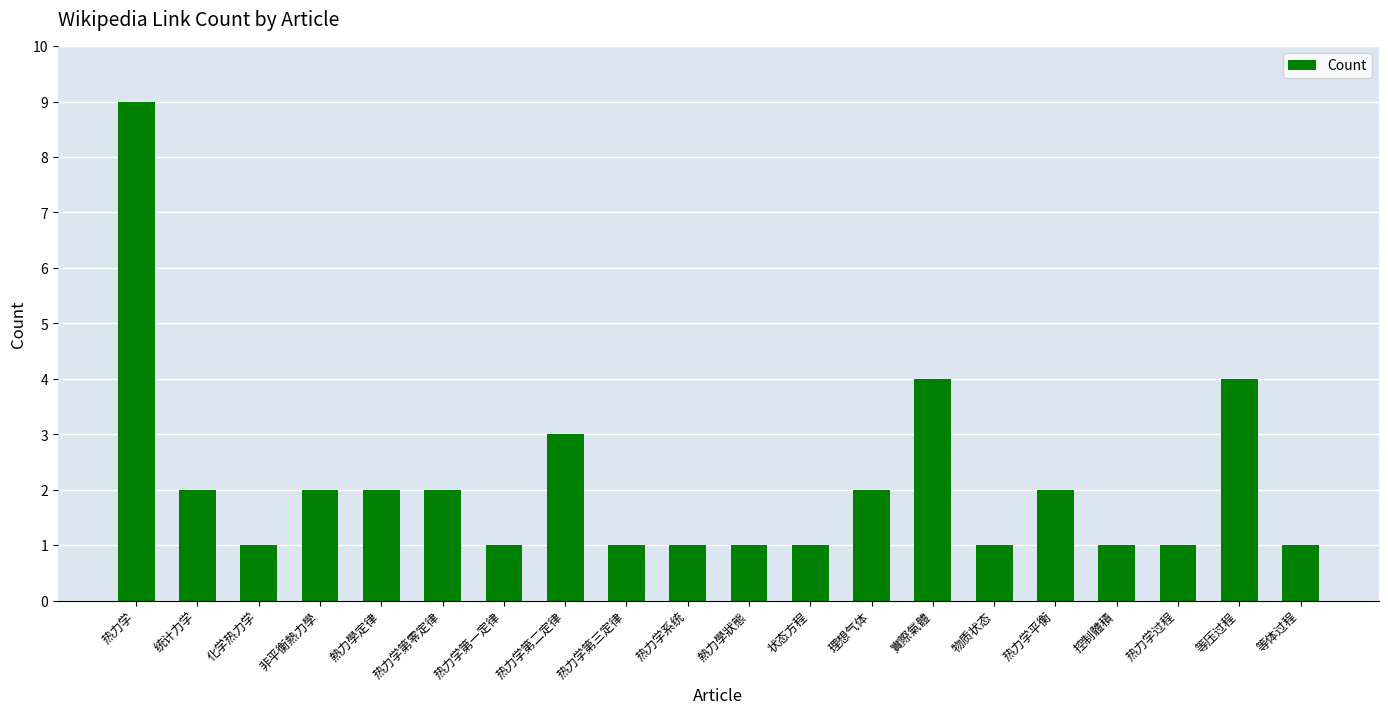

What position from the left is 热力学平衡?

16